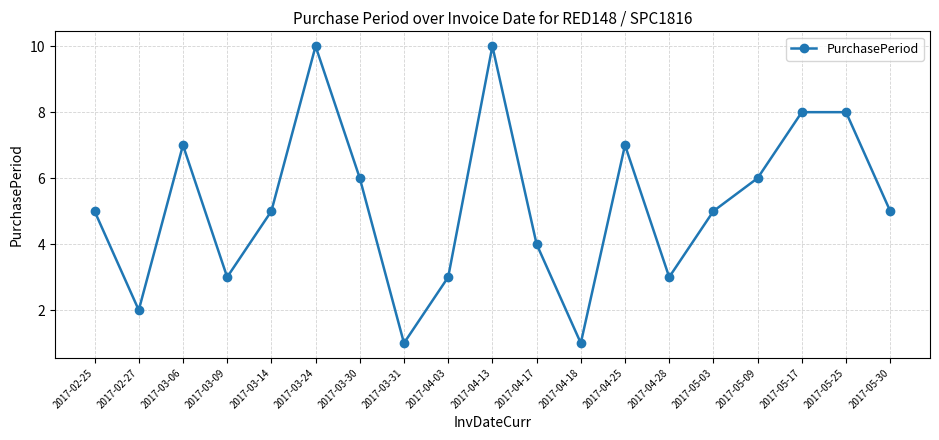

What is the maximum value shown in the chart?

10